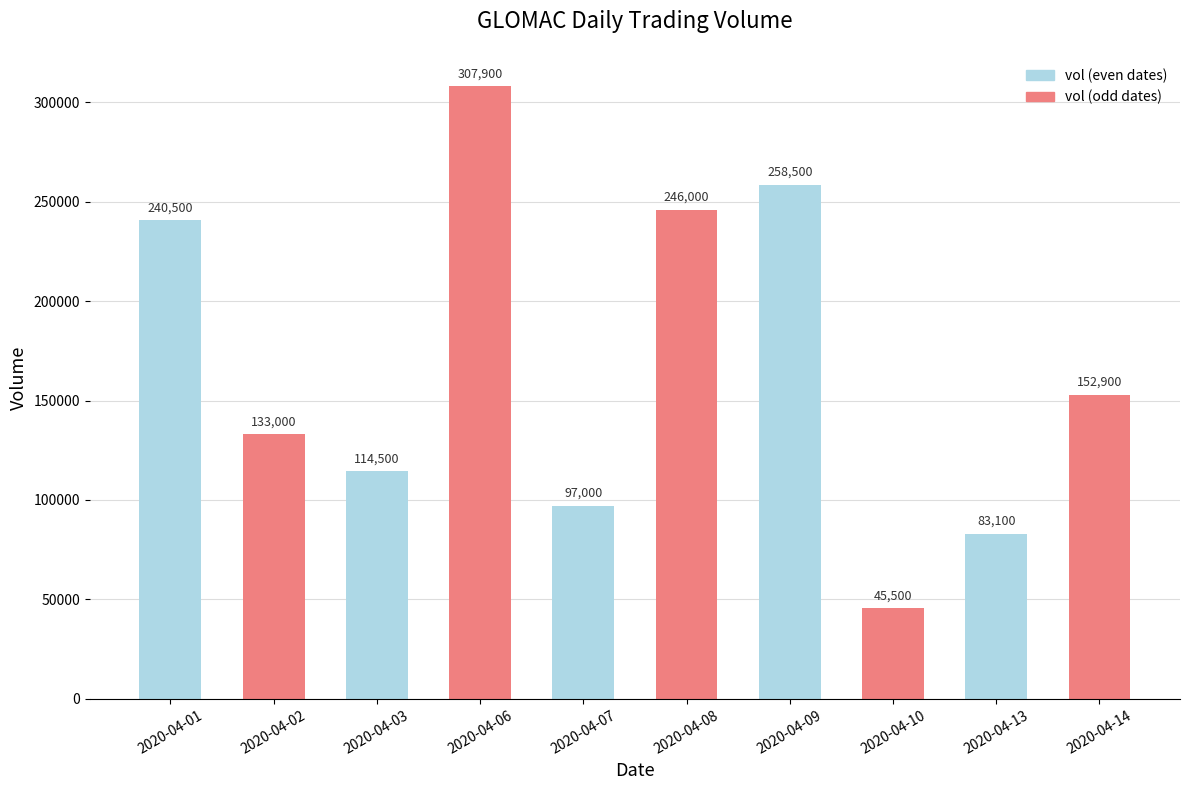

How many bars are there in total?

10